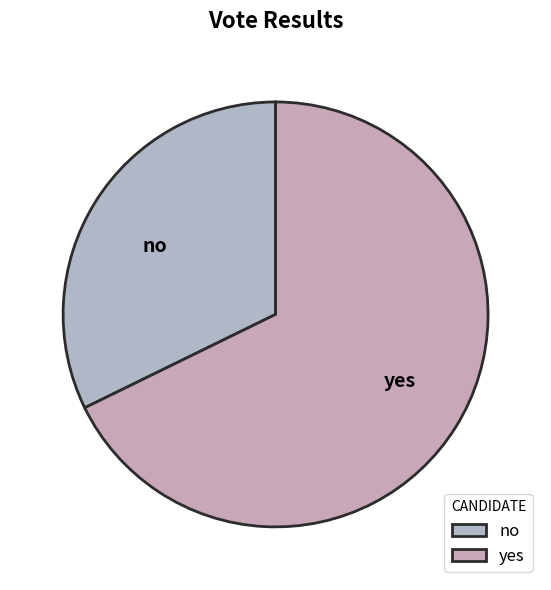

Does no represent more than half of the total?

No